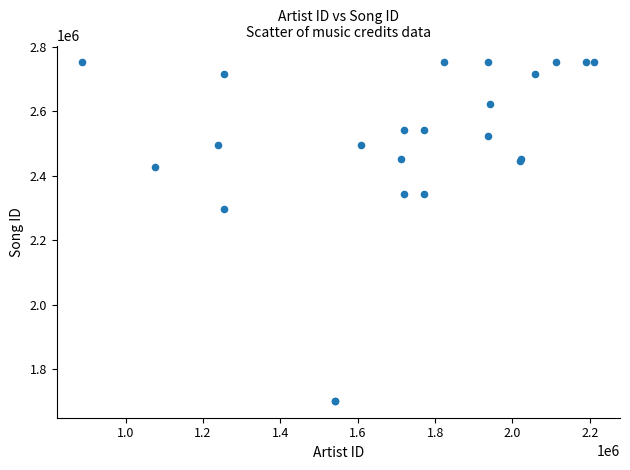

What Y value in the scatter plot is closest to 2227053?

2295880